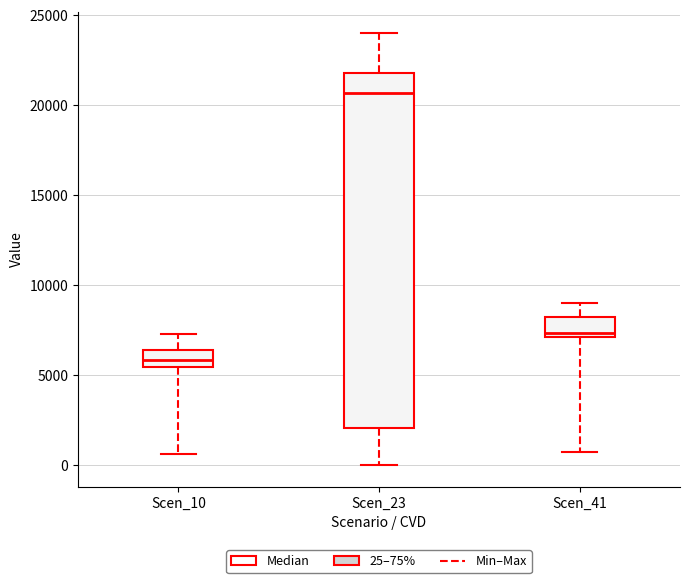

Which box's median line is the highest?

Scen_23